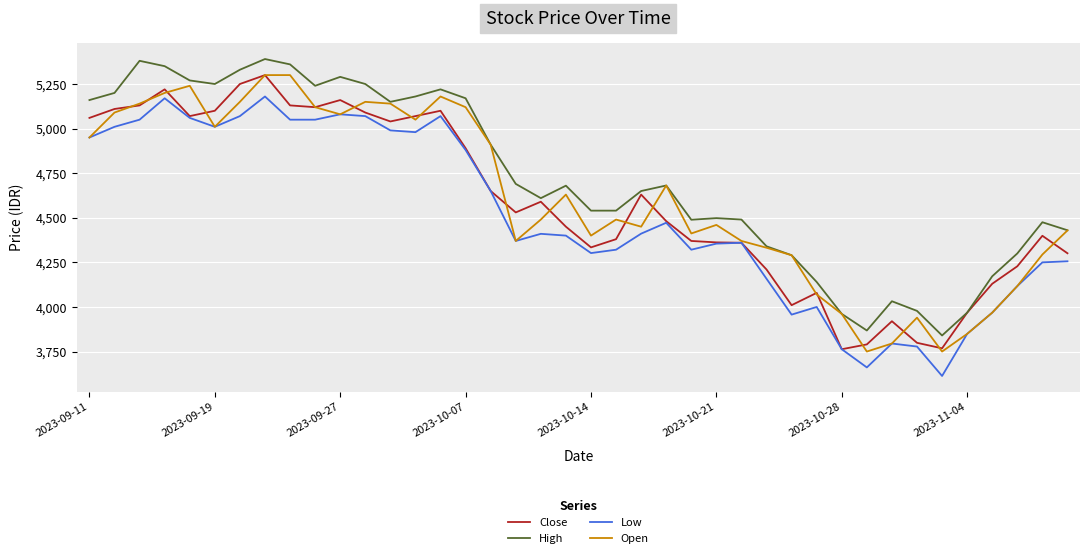

True or false: Low and High cross at least once.

False